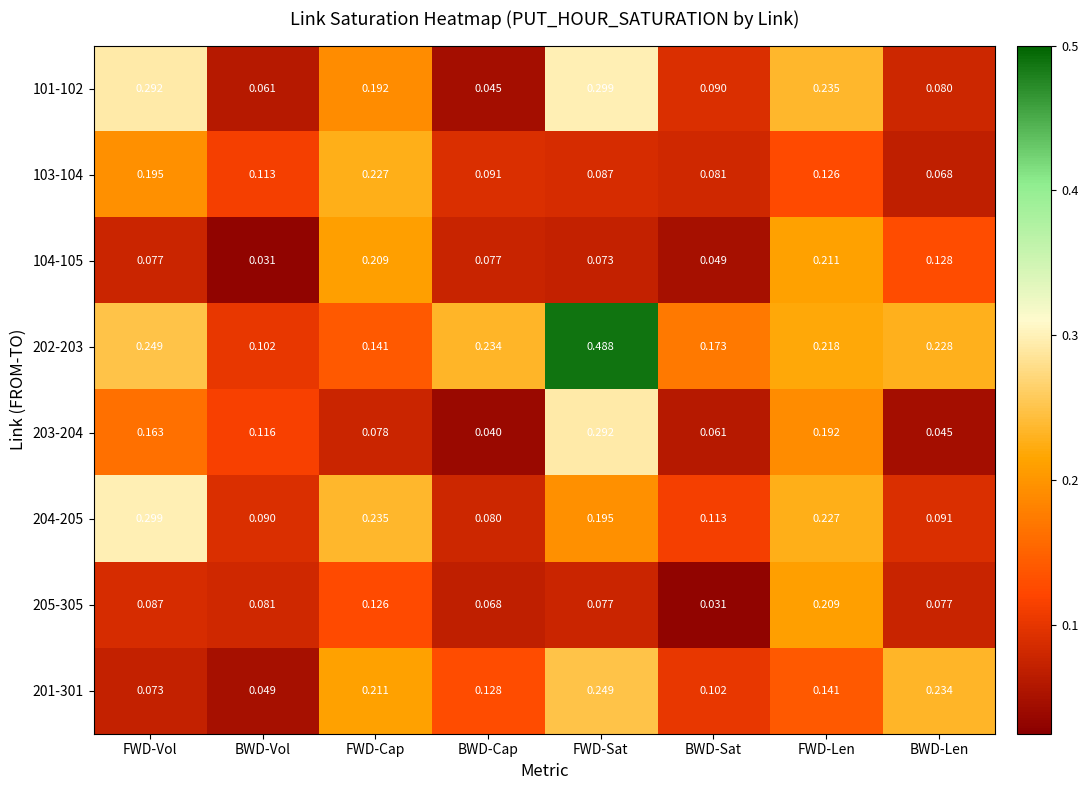

Which series has the largest range (max minus min)?

202-203